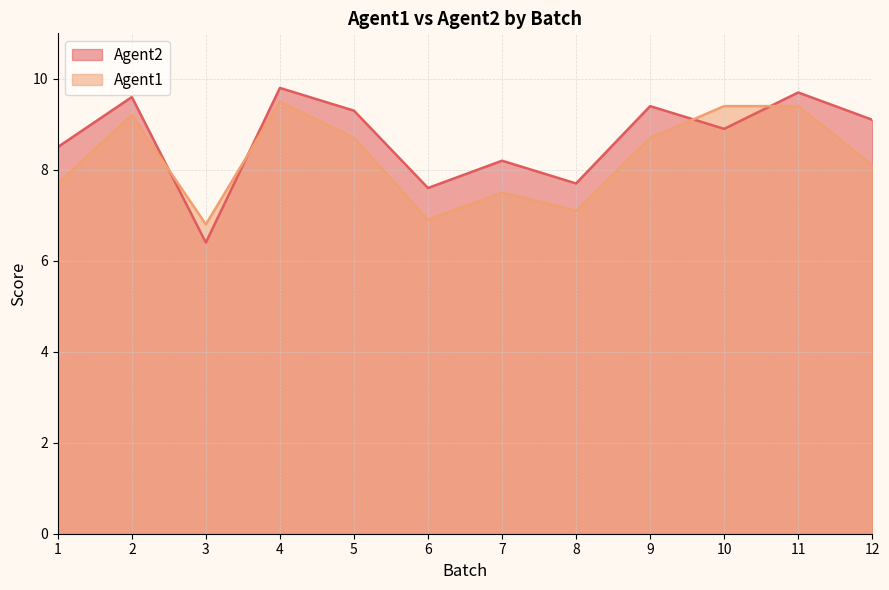

At 3, list the series in order from largest to smallest.

Agent1, Agent2